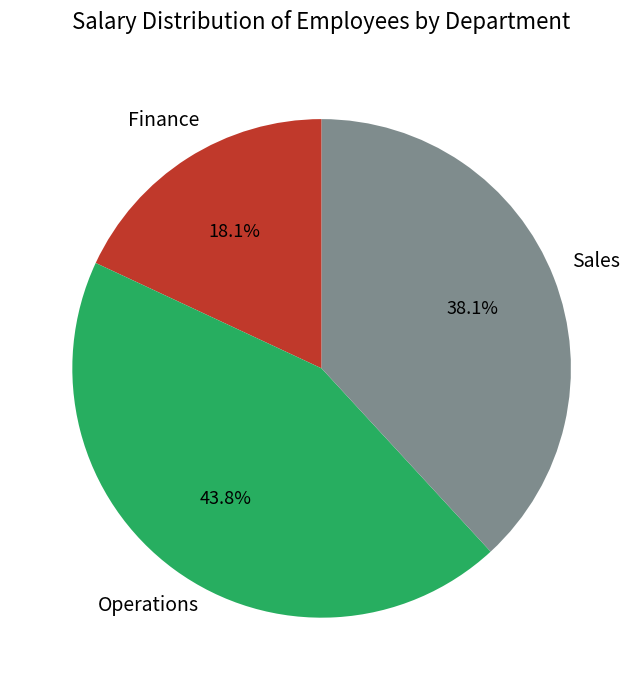

Does any single category account for the majority?

No